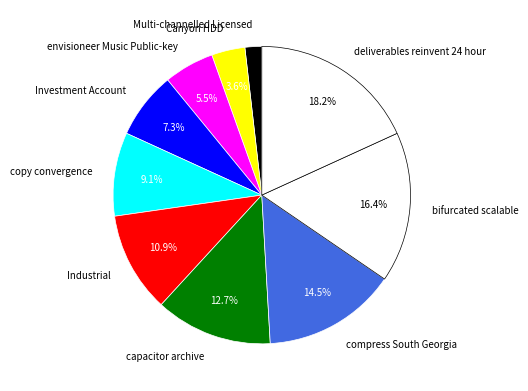

Which slice is the smallest?

Multi-channelled Licensed